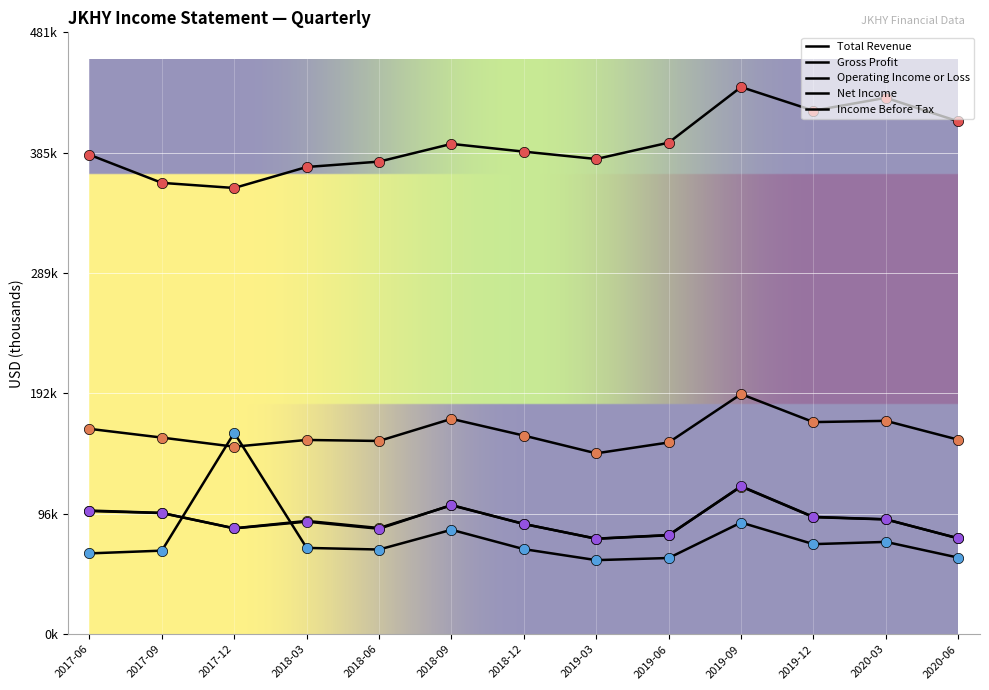

At how many categories does at least one series exceed 324514?

13